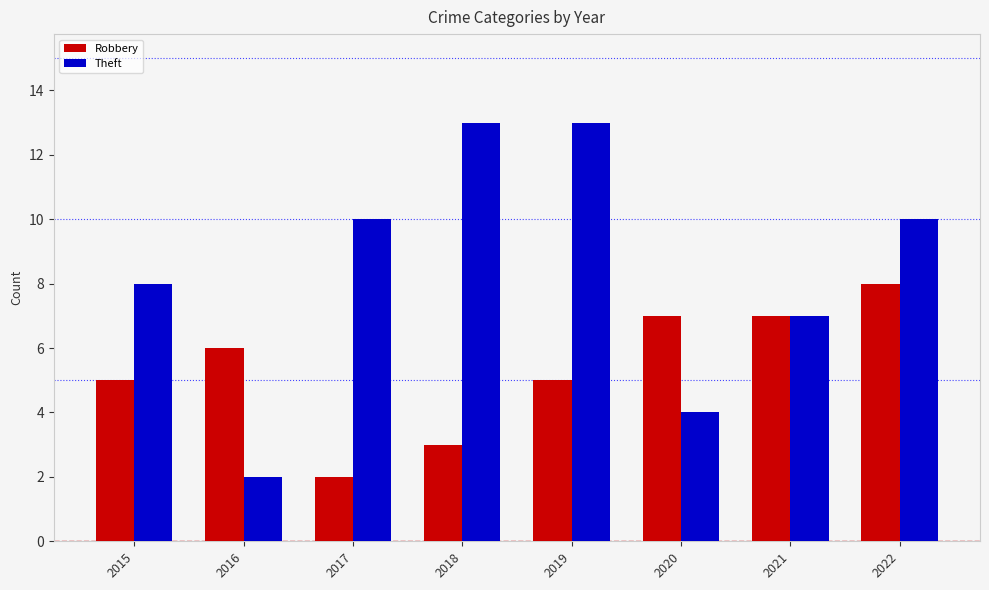

Is the value of Robbery at 2022 greater than the value of Theft at 2021?

Yes